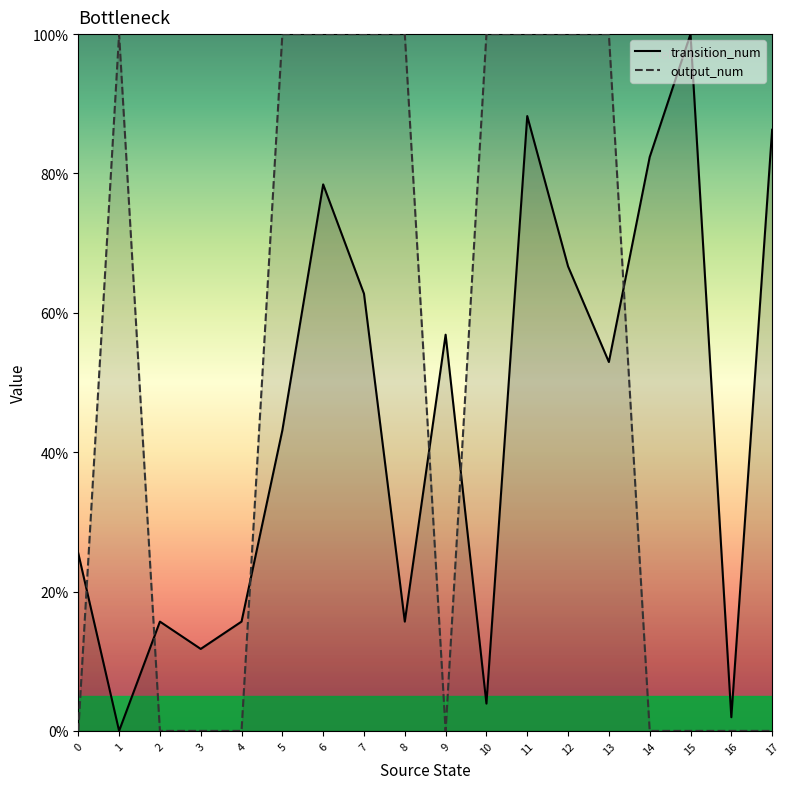

What is the difference between the output_num values at 15 and 8?

100.0